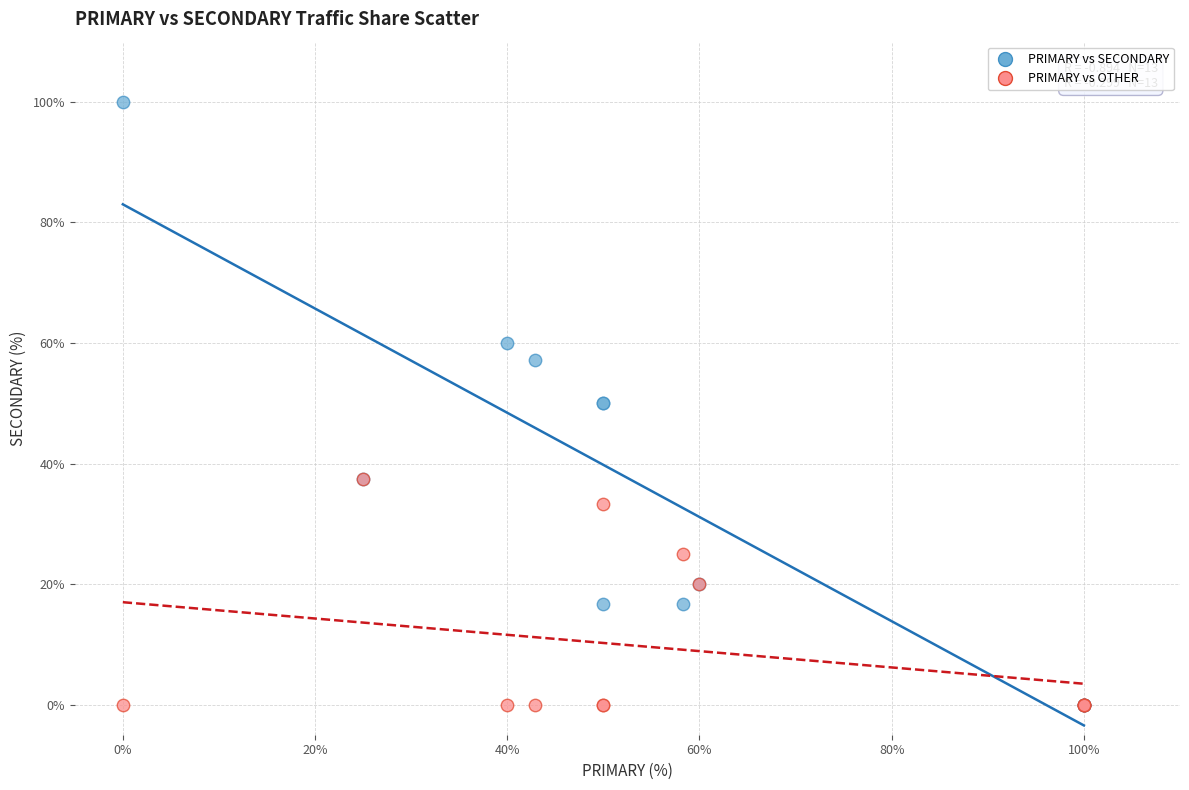

Which series contains the highest Y value?

PRIMARY vs SECONDARY